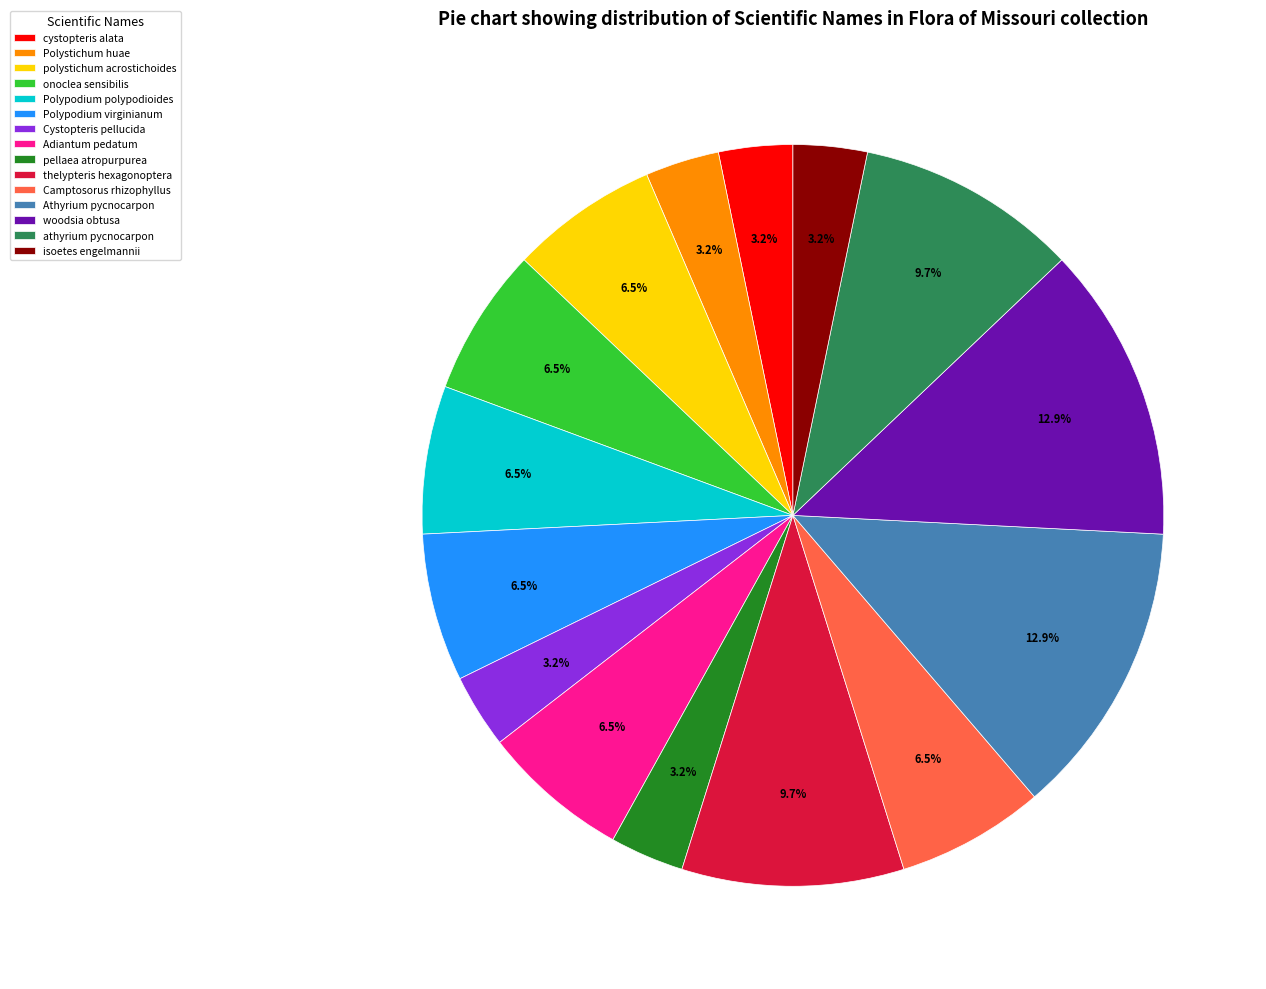

What is the total percentage of Polypodium polypodioides and Athyrium pycnocarpon?

19.4%